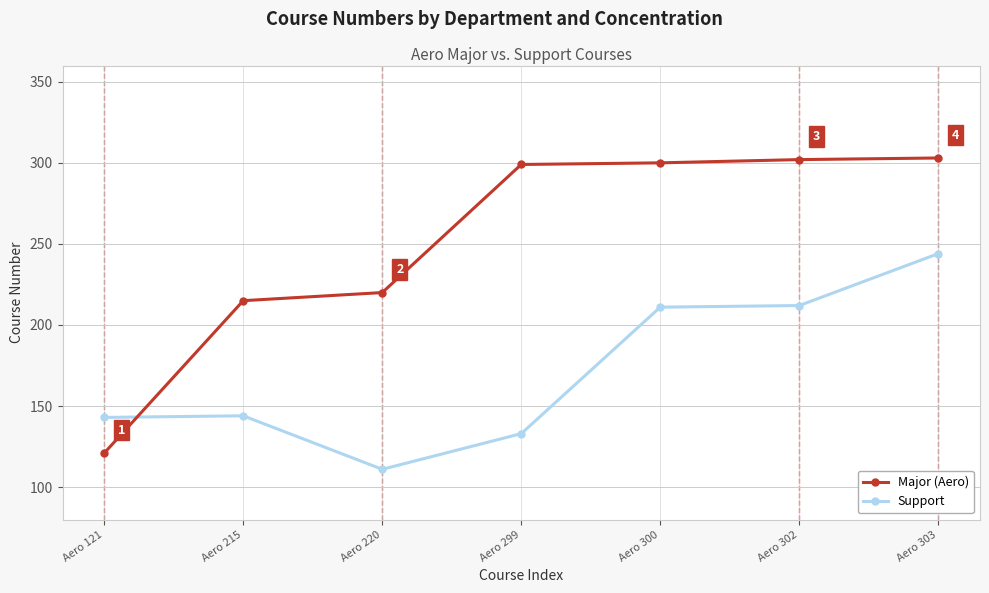

What is the sum of all Support values?

1198